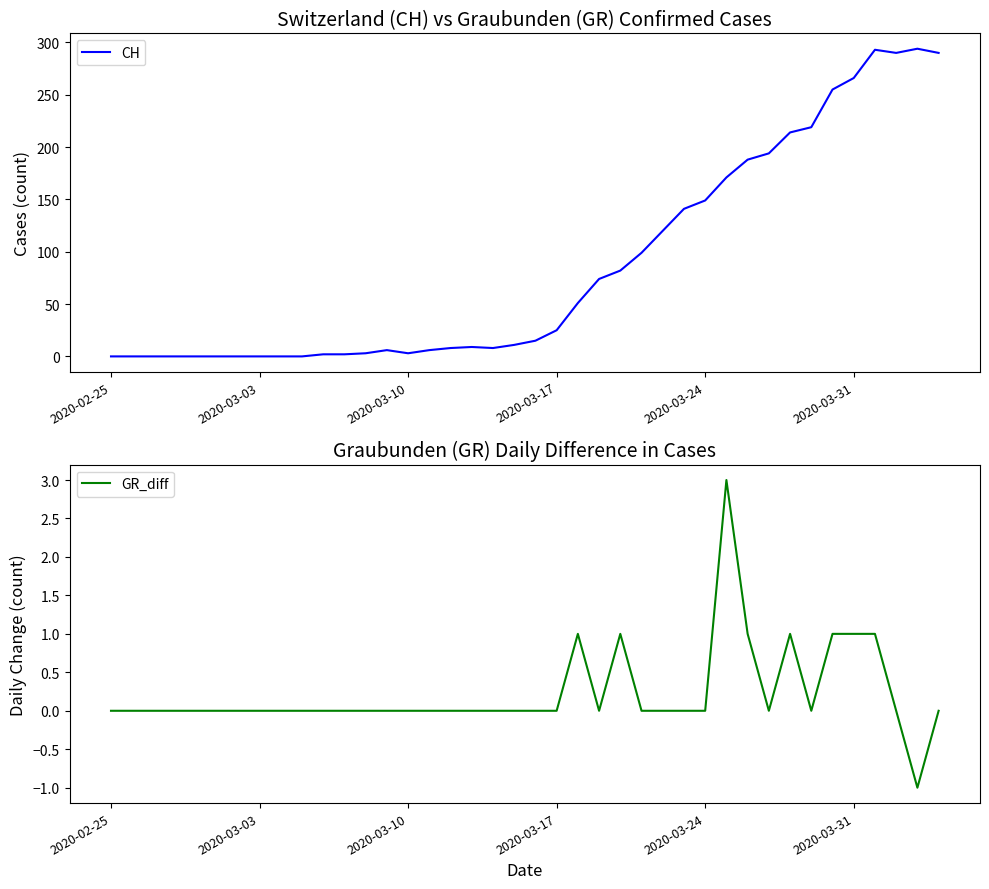

In CH, how many points are higher than both neighbors (excluding endpoints)?

4